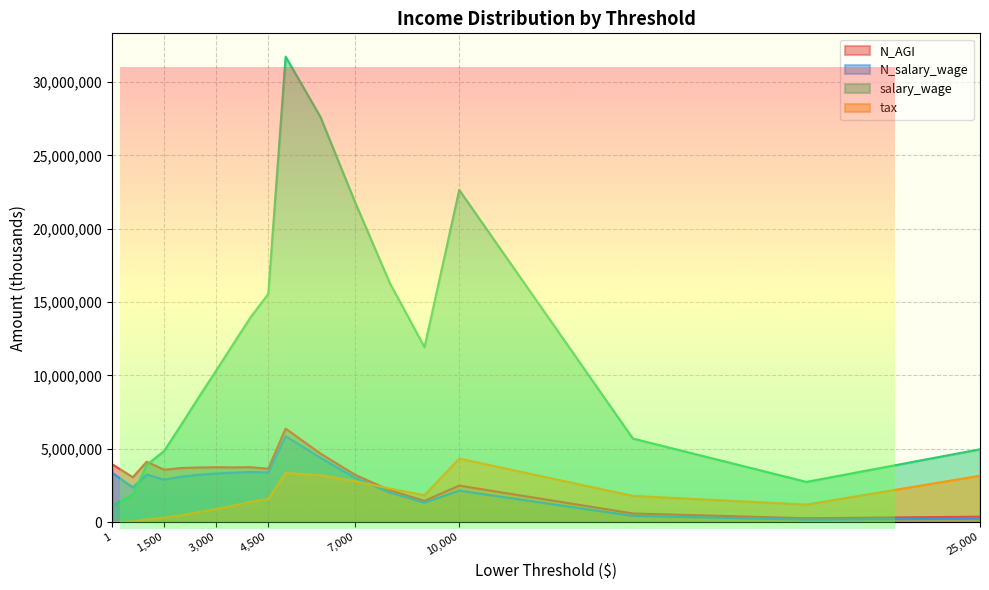

Is it true that tax equals 476257 at 2000?

True